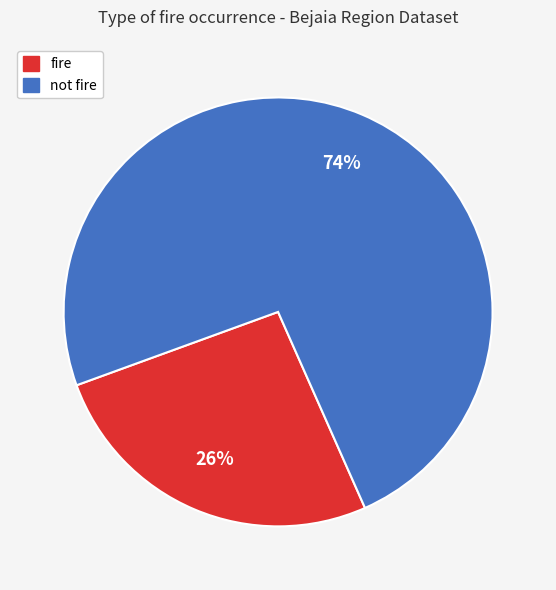

To the nearest percent, what portion does not fire represent?

74%